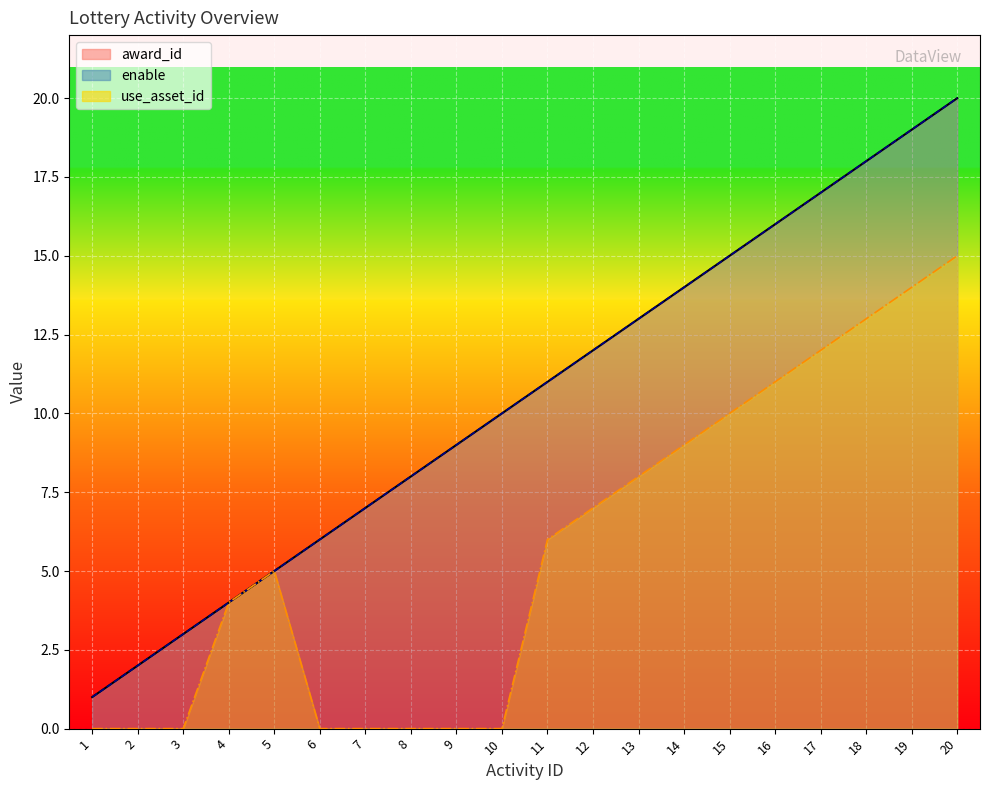

The value of award_id at 7 is 7. True or false?

True